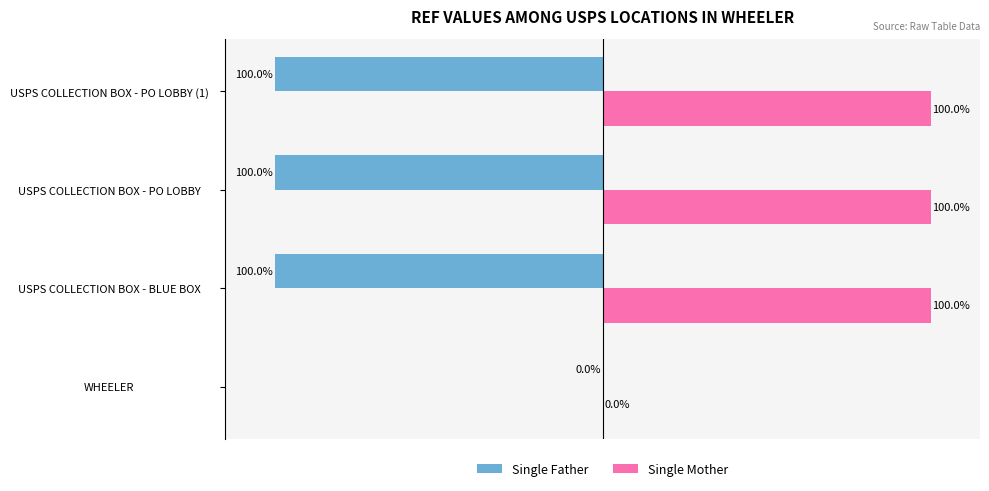

Where is Single Mother nearest to the value 50?

WHEELER